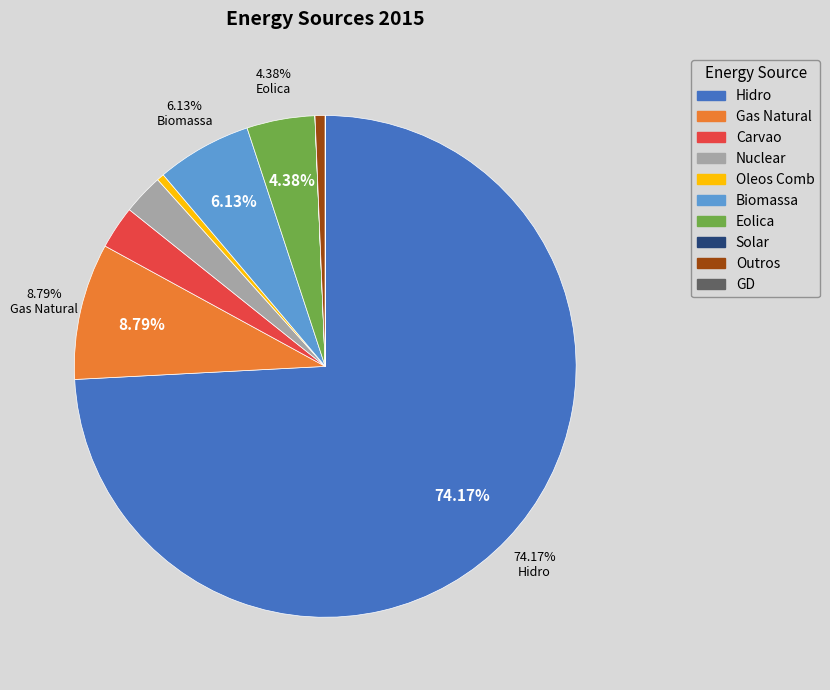

Is the sum of Carvao and Biomassa greater than half?

No